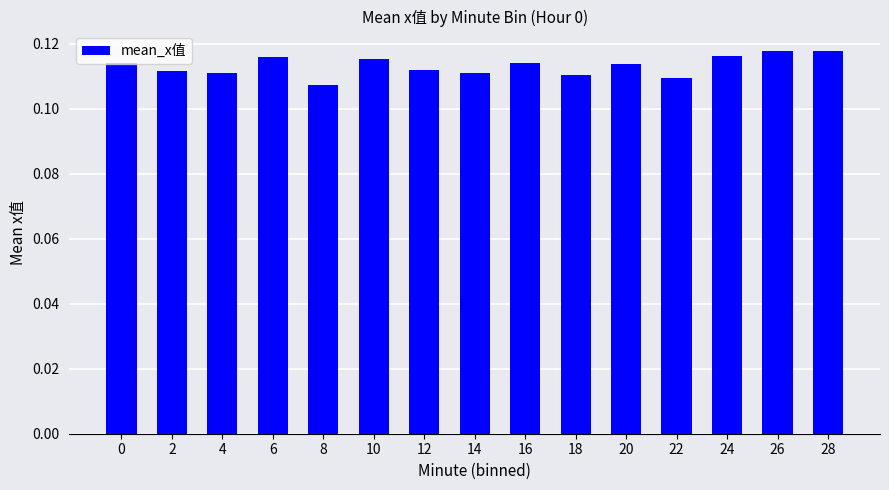

How many values are between 0 and 1?

15